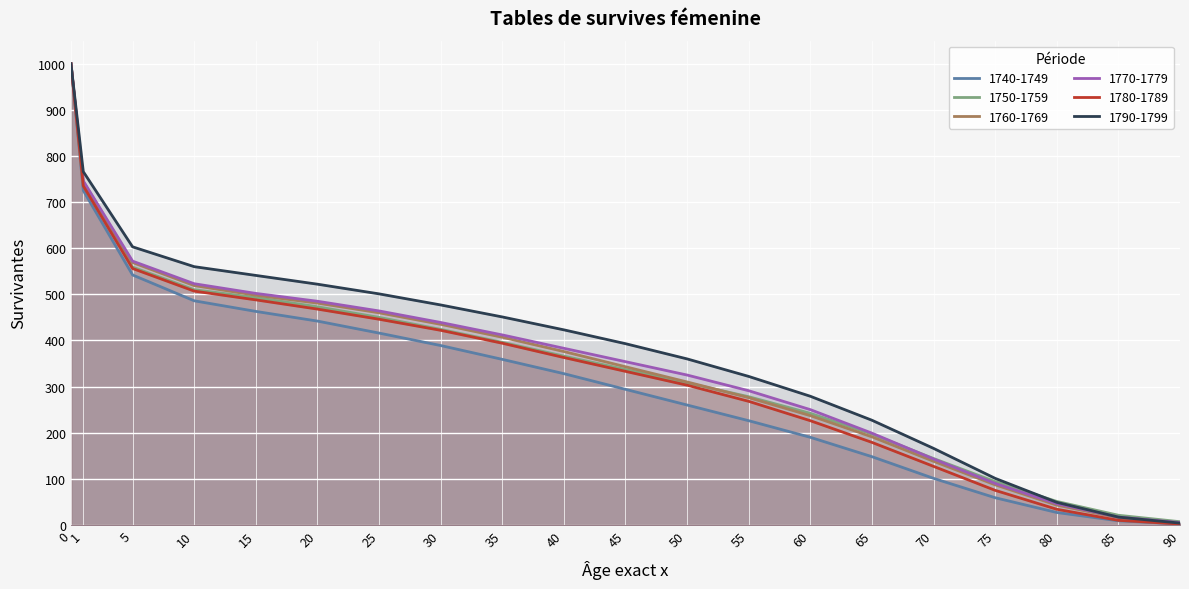

How many lines are shown in the chart?

6